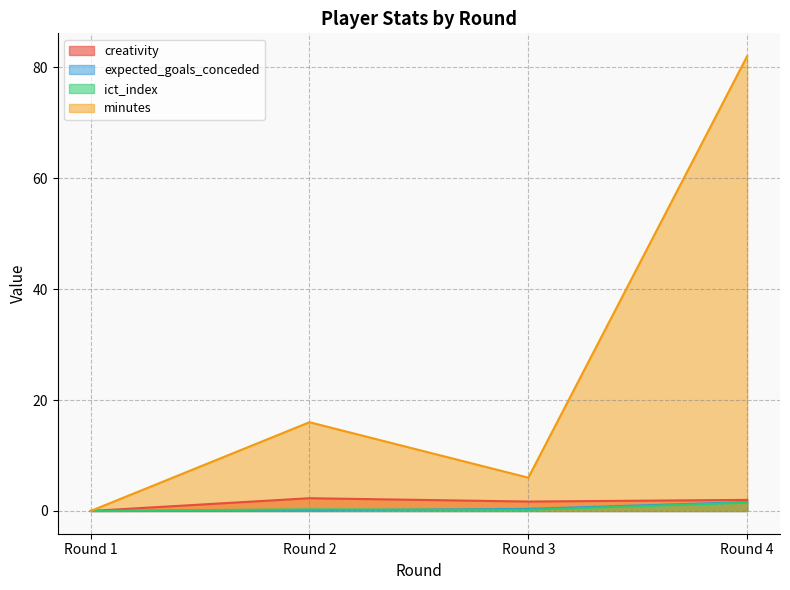

The value of expected_goals_conceded at Round 1 is 0.0. True or false?

True